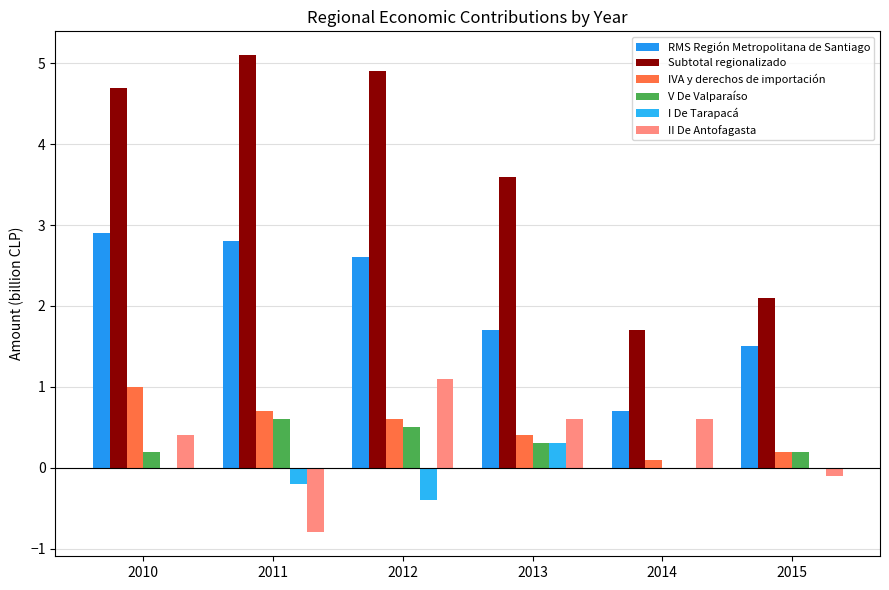

How many positive values does the II De Antofagasta series have?

4